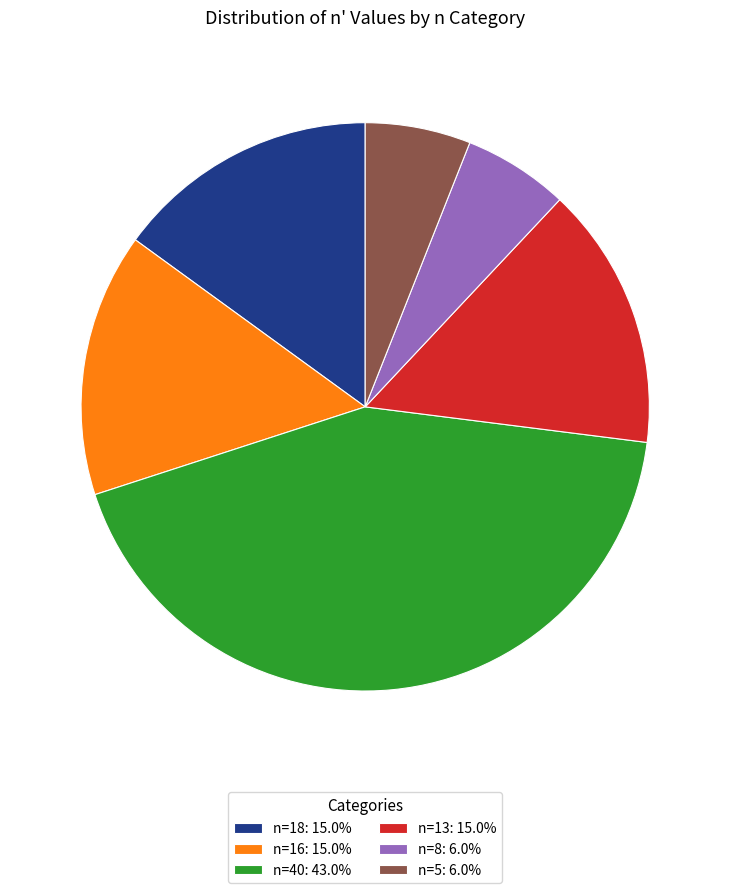

Is the sum of n=40: 43.0% and n=16: 15.0% greater than half?

Yes